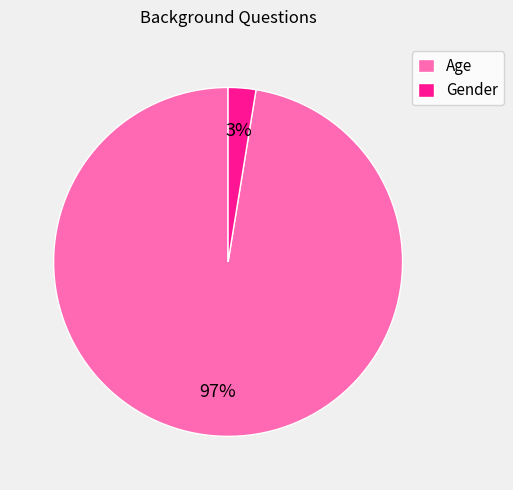

Which slice is the smallest?

Gender